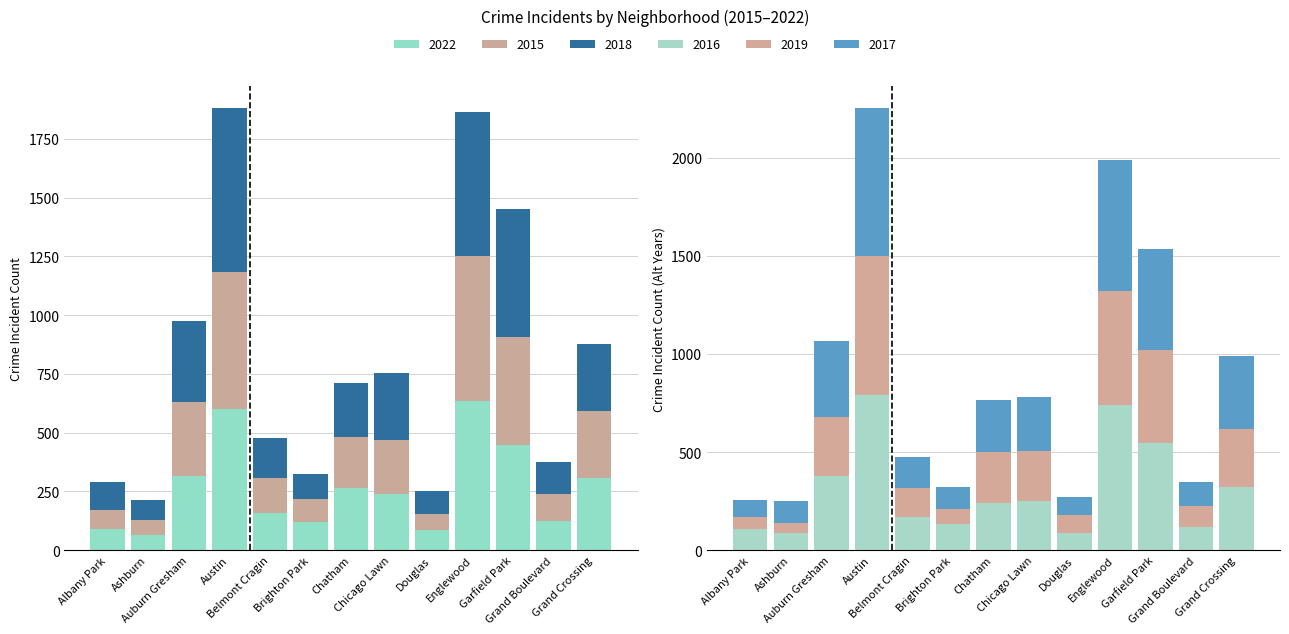

What is the approximate value of 2018 at Grand Boulevard?

137